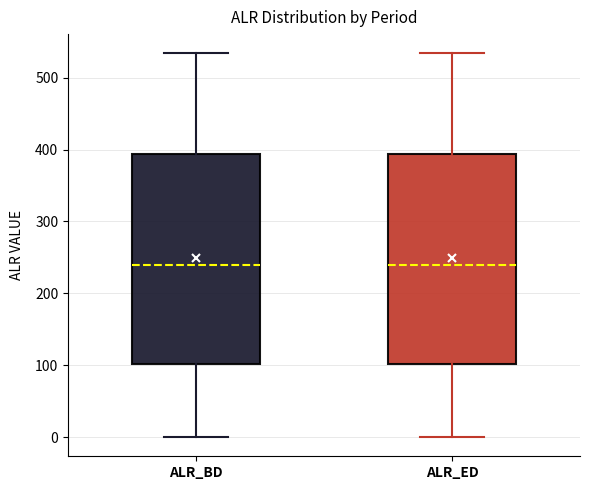

Where does the median line of the box for ALR_BD sit on the y-axis? The values are not printed on the chart, so give them approximately, as read against the axis.

240